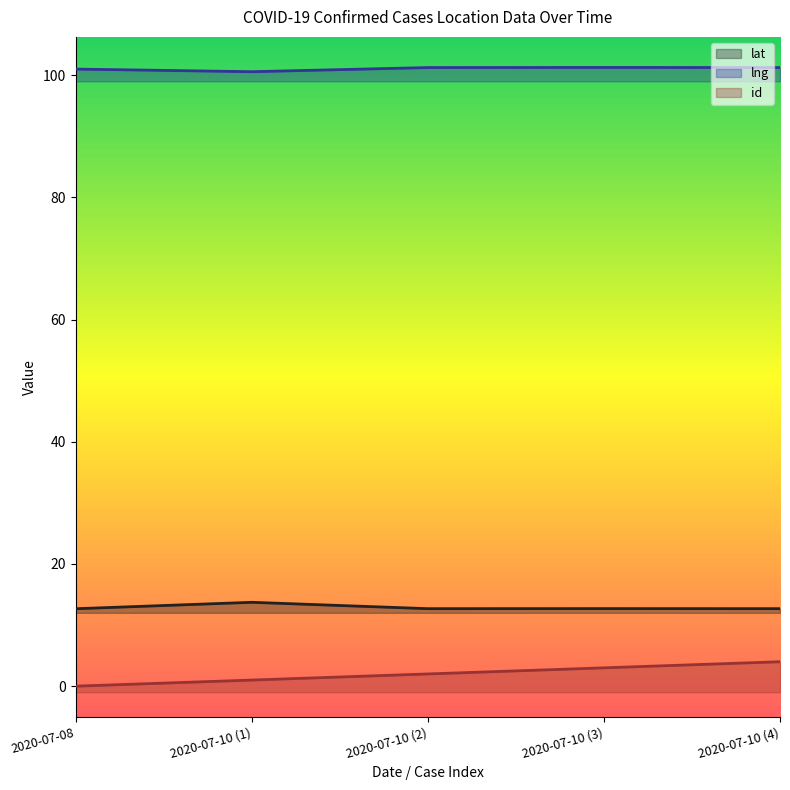

True or false: lng and lat intersect in this chart.

False